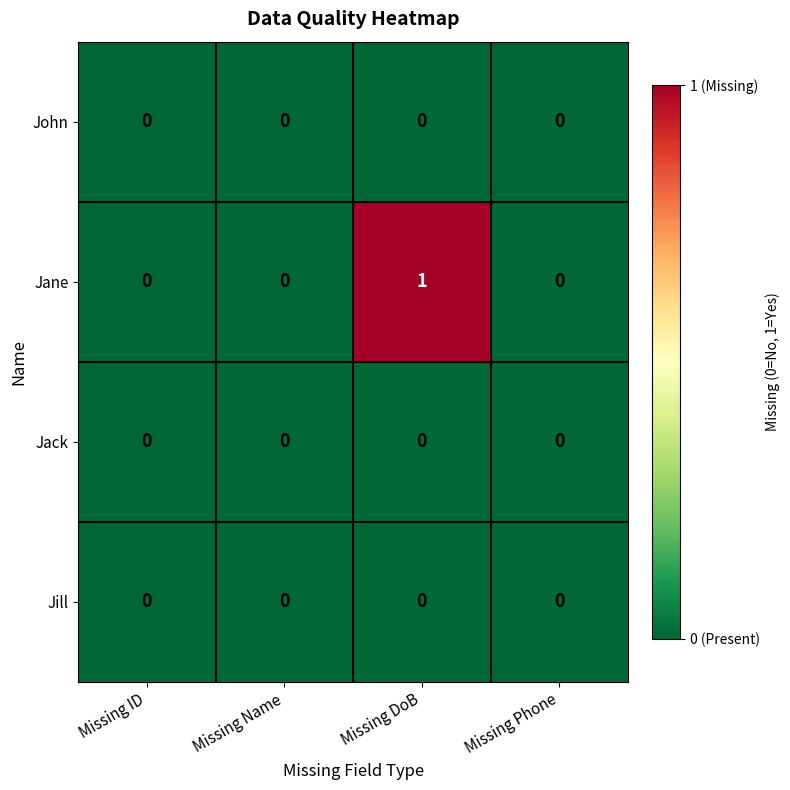

Reading right to left, what are all the values shown in this chart?

John: 0	0	0	0
Jane: 0	1	0	0
Jack: 0	0	0	0
Jill: 0	0	0	0